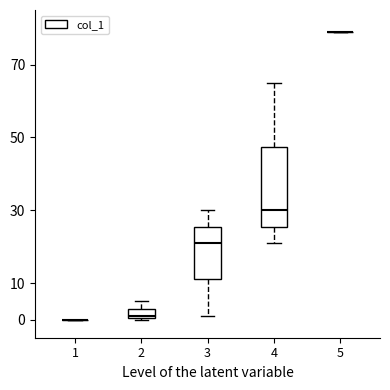

Reading left to right, transcribe this box plot: for each box, give where its median line is, the range the box spans, and where its two whiskers end, as read against the y-axis. The values are not printed on the chart, so give them approximately, as read against the axis.

1: box collapsed to a line at 0, whiskers 0 to 0
2: median 1 (just above the box's lower edge), box 1 to 3, whiskers 0 to 5
3: median 21, box 11 to 26, whiskers 1 to 30
4: median 30, box 26 to 48, whiskers 21 to 65
5: box collapsed to a line at 79, whiskers 79 to 79